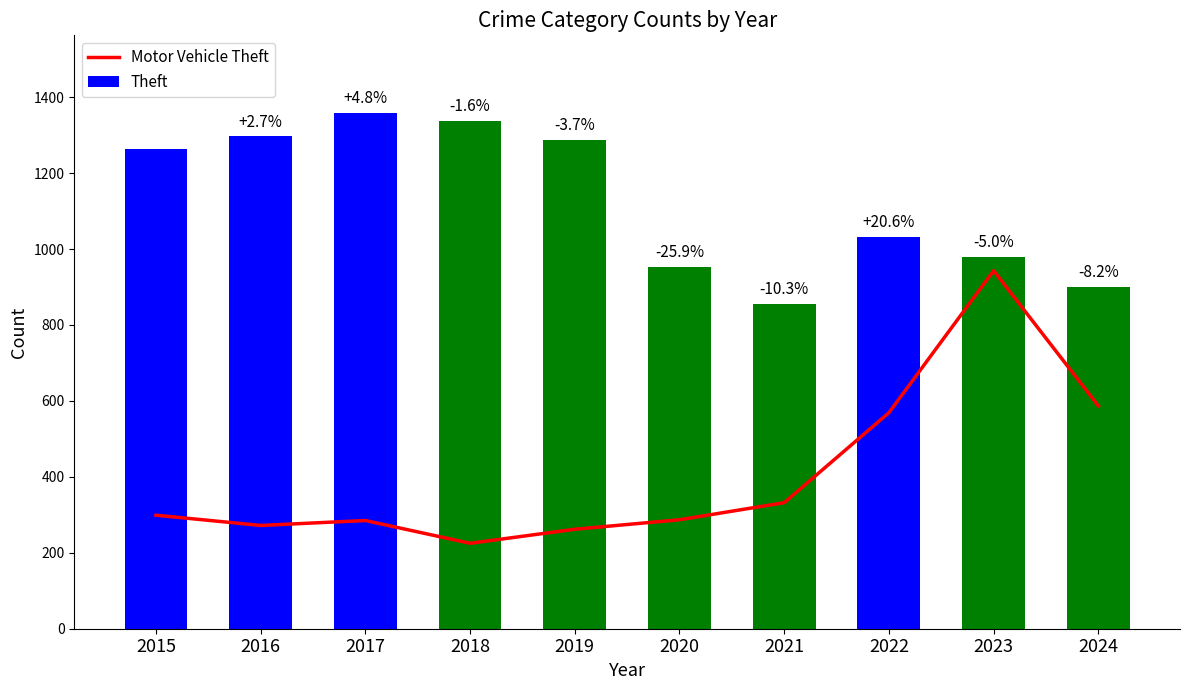

At which category is the sum across all series the highest?

2023